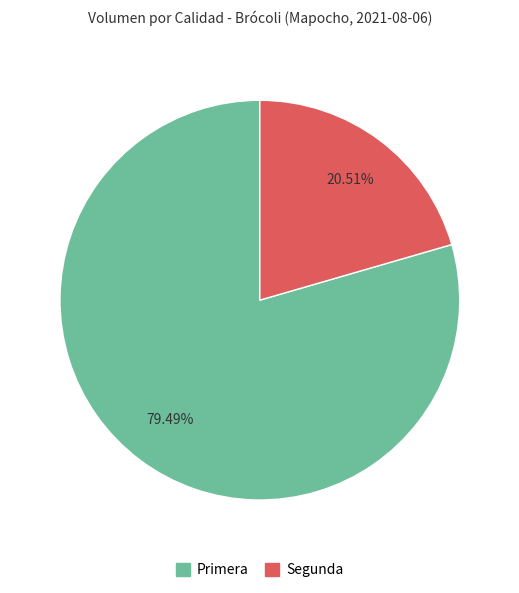

Count the number of slices in the pie.

2